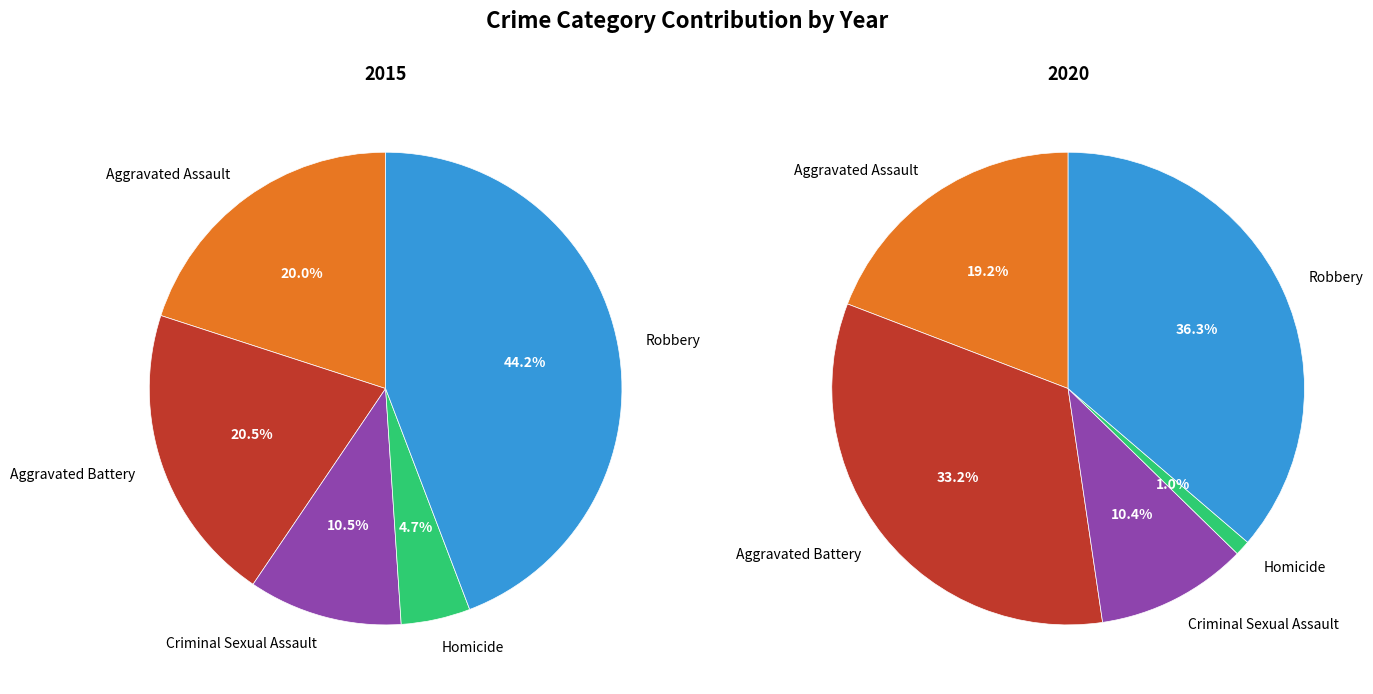

What percentage is the Homicide slice, to the nearest percent?

5%